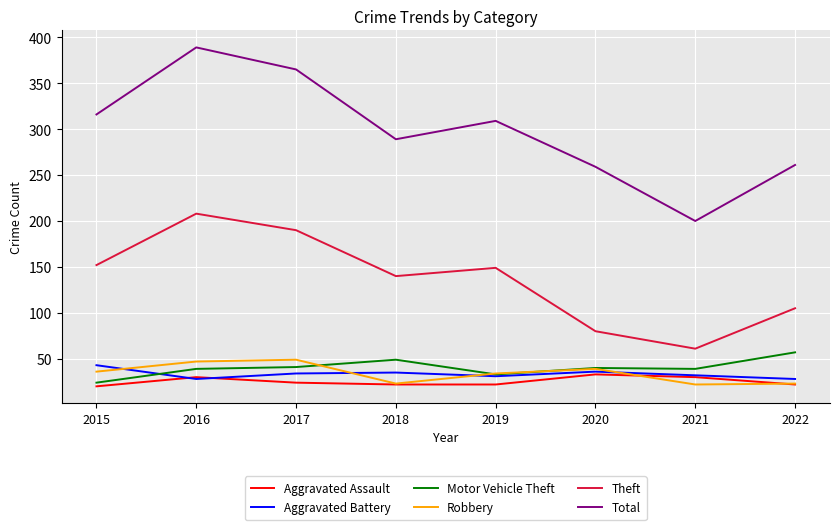

The Motor Vehicle Theft series shows 60 at 2016. True or false?

False